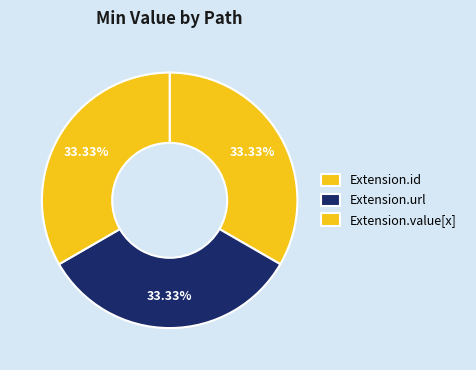

What is the largest slice in the pie chart?

Extension.url